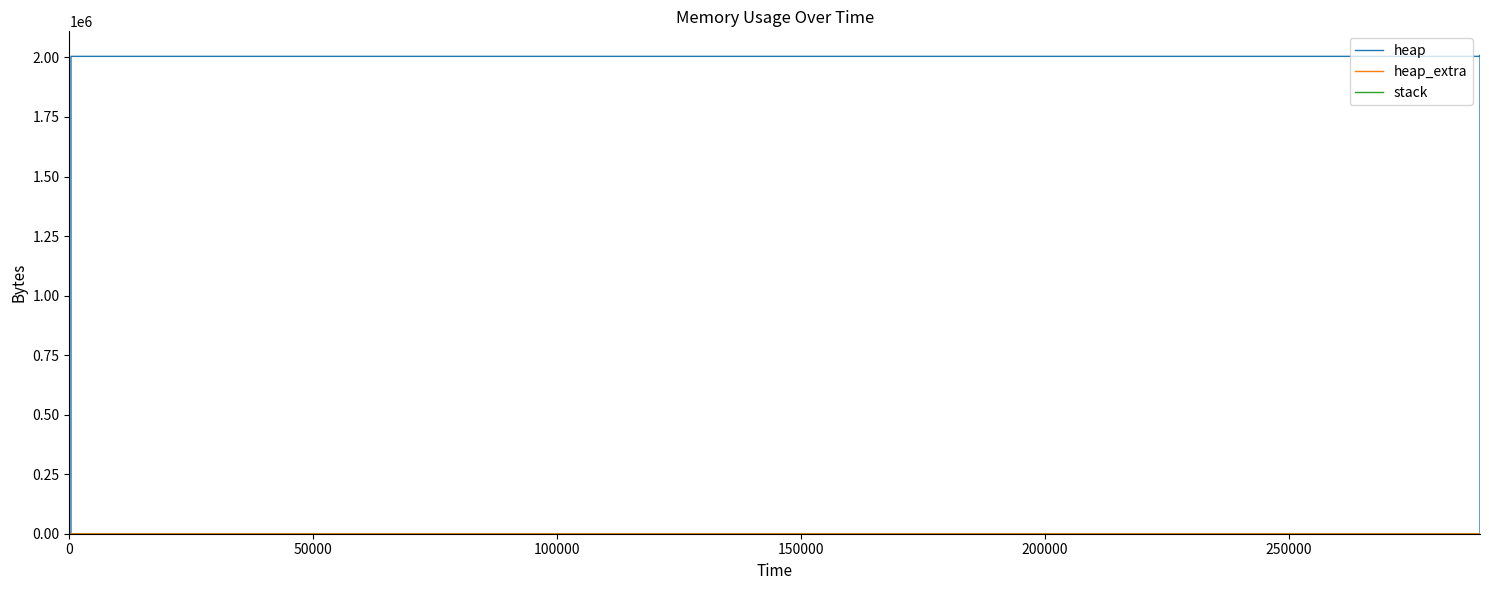

What is the difference between the maximum and minimum values in the heap_extra series?

77